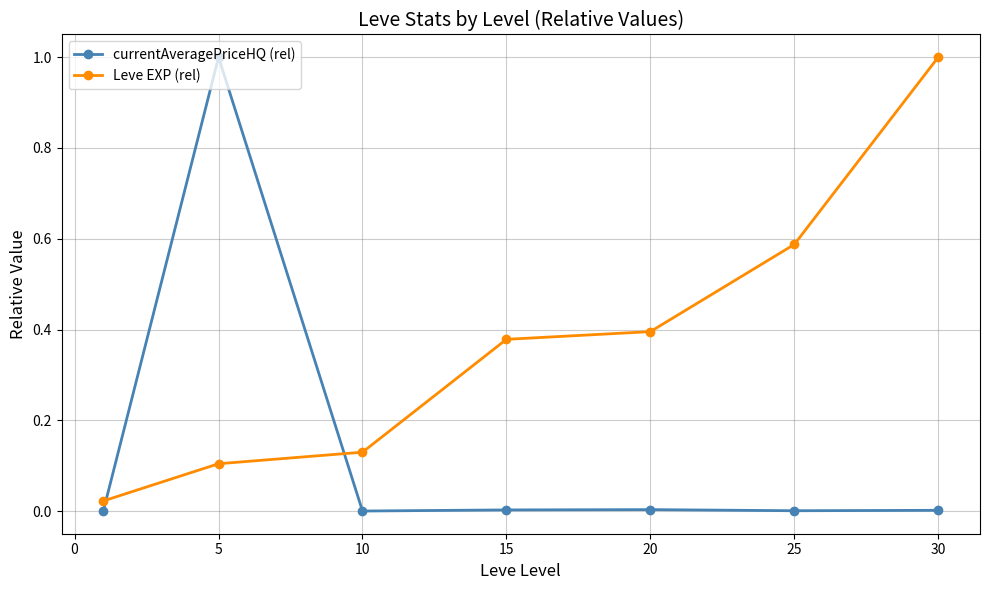

Count the number of categories in the chart.

7